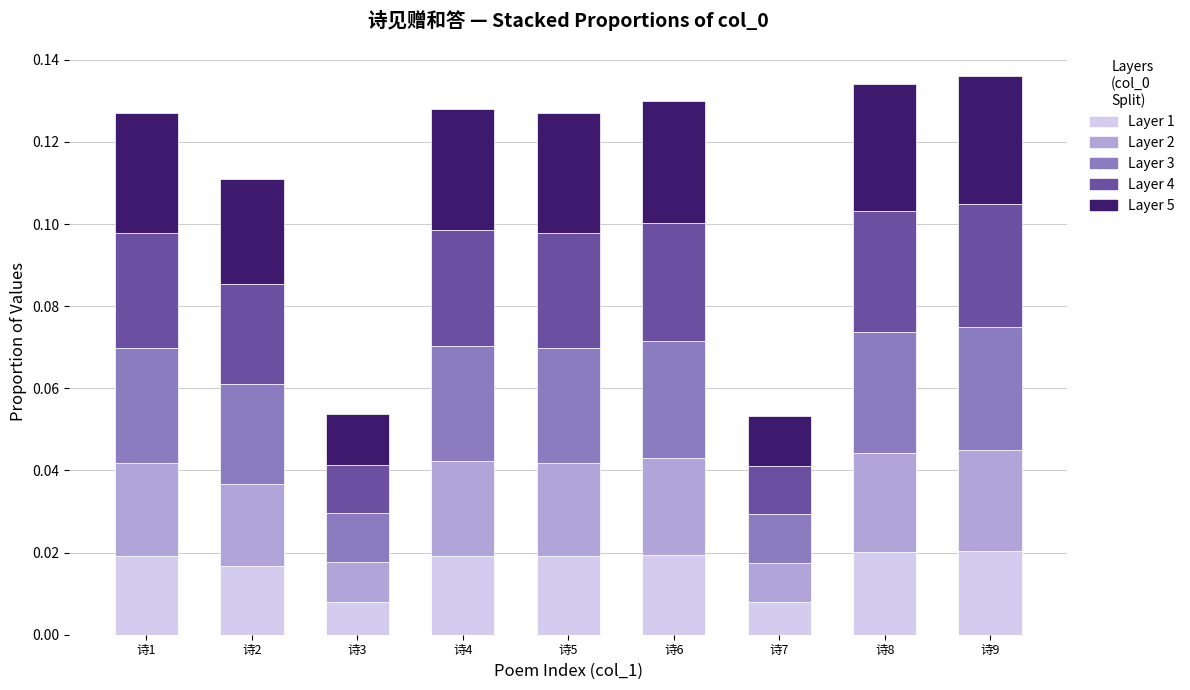

Are the bars grouped side by side (vs. stacked)?

No